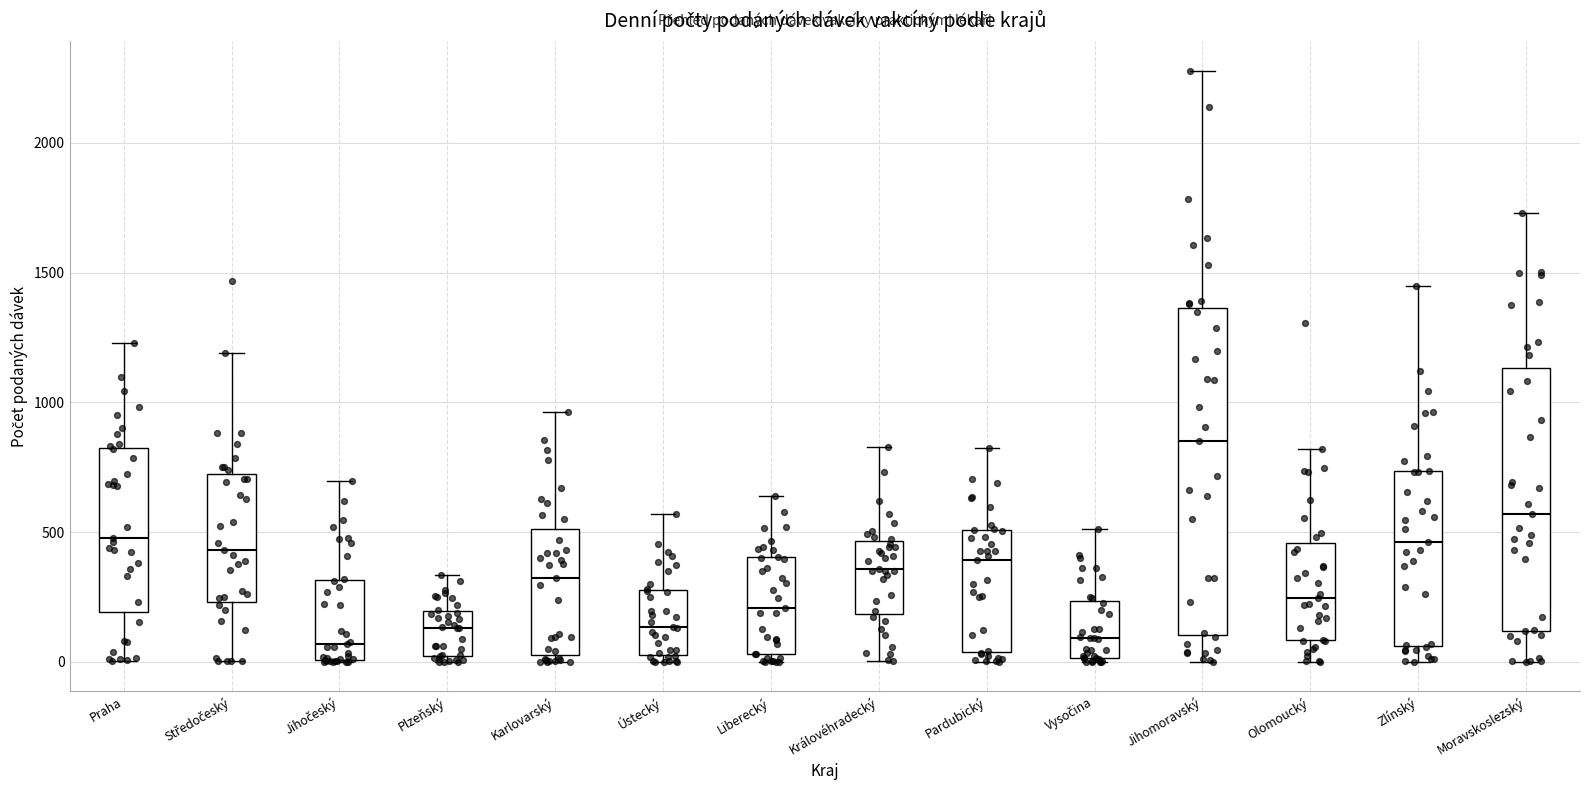

Reading left to right, read every box against the y-axis: the position of its median line, the range the box covers, and the ends of its whiskers. The values are not printed on the chart, so give them approximately, as read against the axis.

Praha: median 500, box 200 to 800, whiskers 0 to 1250
Středočeský: median 450, box 250 to 700, whiskers 0 to 1200
Jihočeský: median 50, box 0 to 300, whiskers 0 to 700
Plzeňský: median 150, box 0 to 200, whiskers 0 (just below the box's lower edge) to 350
Karlovarský: median 300, box 50 to 500, whiskers 0 to 950
Ústecký: median 150, box 50 to 300, whiskers 0 to 550
Liberecký: median 200, box 50 to 400, whiskers 0 to 650
Královéhradecký: median 350, box 200 to 450, whiskers 0 to 850
Pardubický: median 400, box 50 to 500, whiskers 0 to 800
Vysočina: median 100, box 0 to 250, whiskers 0 to 500
Jihomoravský: median 850, box 100 to 1350, whiskers 0 to 2300
Olomoucký: median 250, box 100 to 450, whiskers 0 to 800
Zlínský: median 450, box 50 to 750, whiskers 0 to 1450
Moravskoslezský: median 550, box 100 to 1150, whiskers 0 to 1750